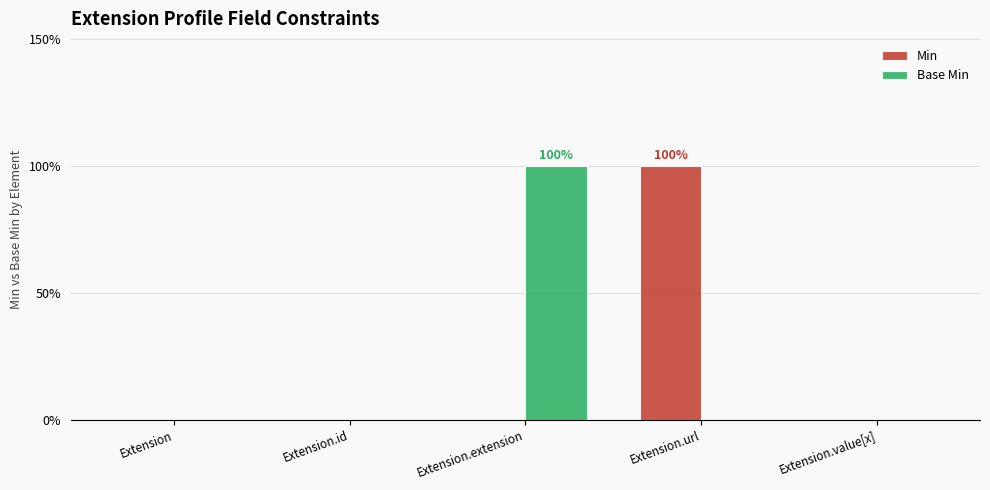

The Base Min series shows 2 at Extension.extension. True or false?

False